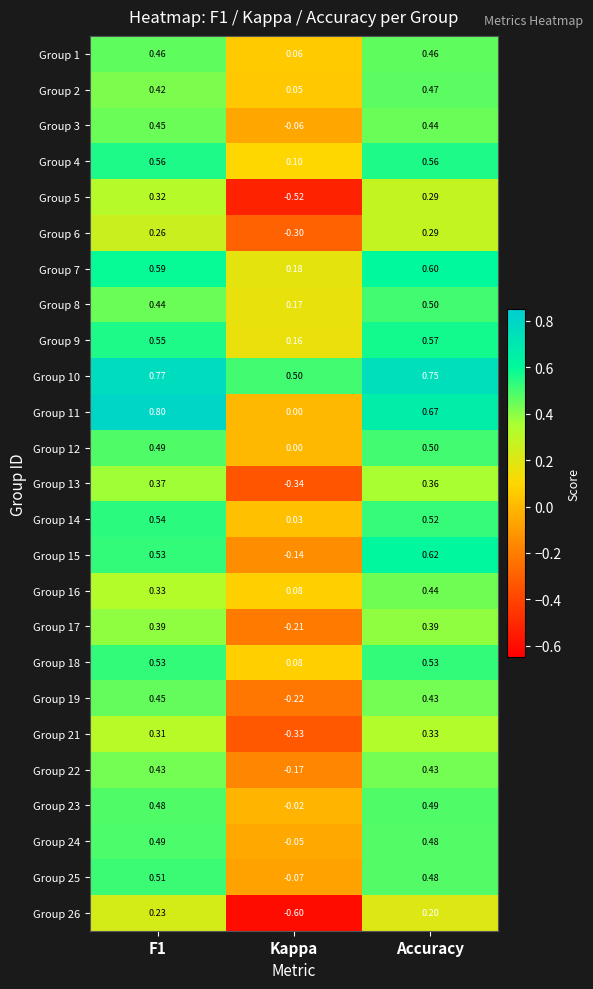

Where is Group 15 nearest to the value 0?

Kappa